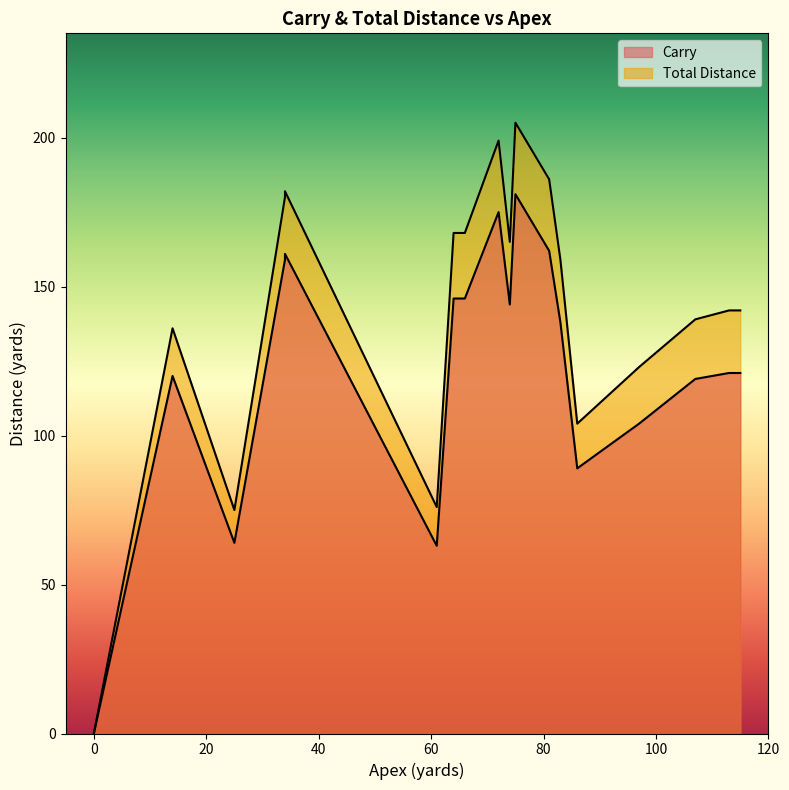

What is the sum of all Total Distance values?

2549